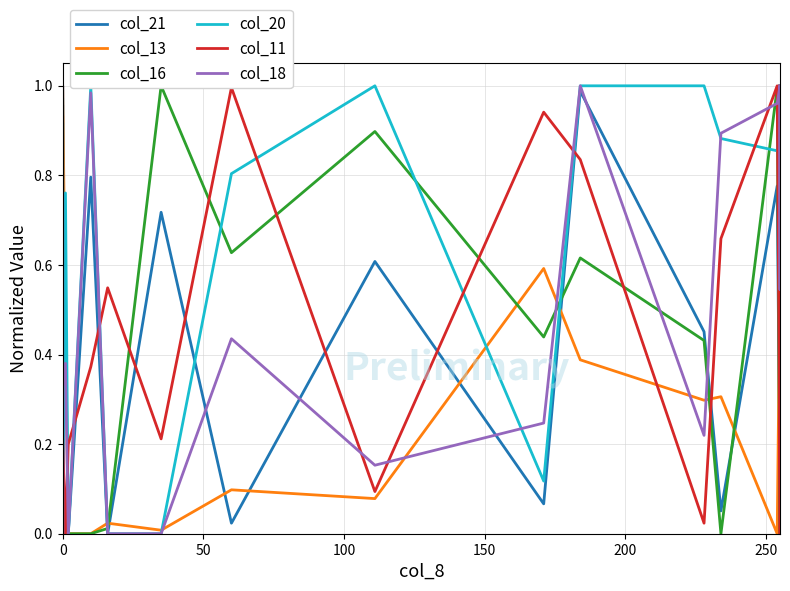

Is the value of col_11 at 300 greater than the value of col_18 at 22?

No